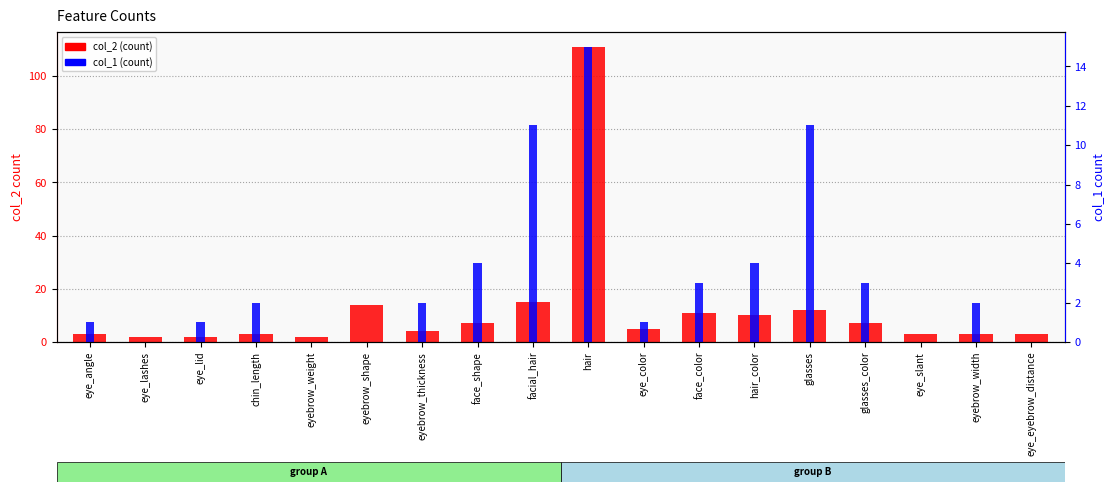

Rank the series by their average value, from highest to lowest.

col_2, col_1